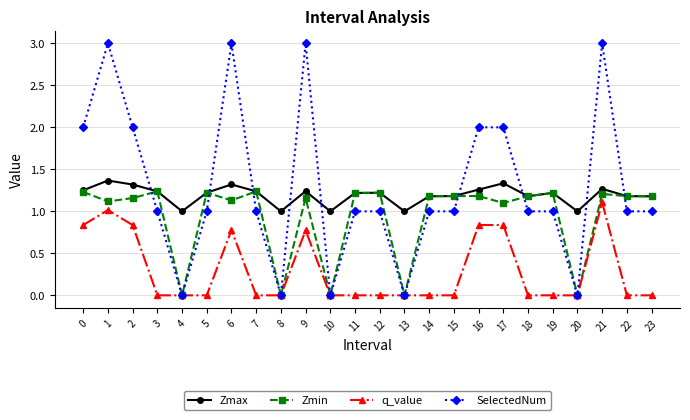

What is the difference between the maximum and minimum values in the Zmax series?

0.4